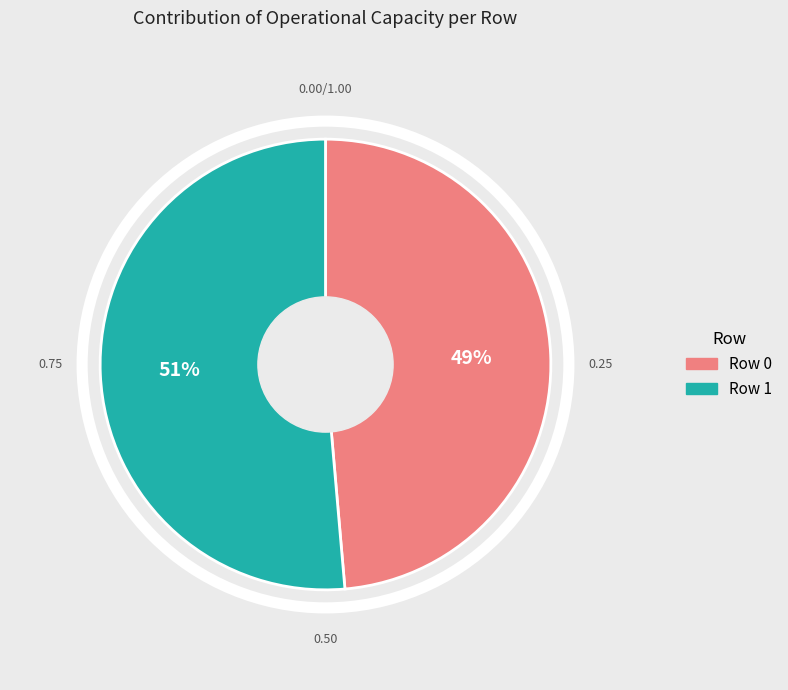

Rank the categories by value from highest to lowest.

Row 1, Row 0